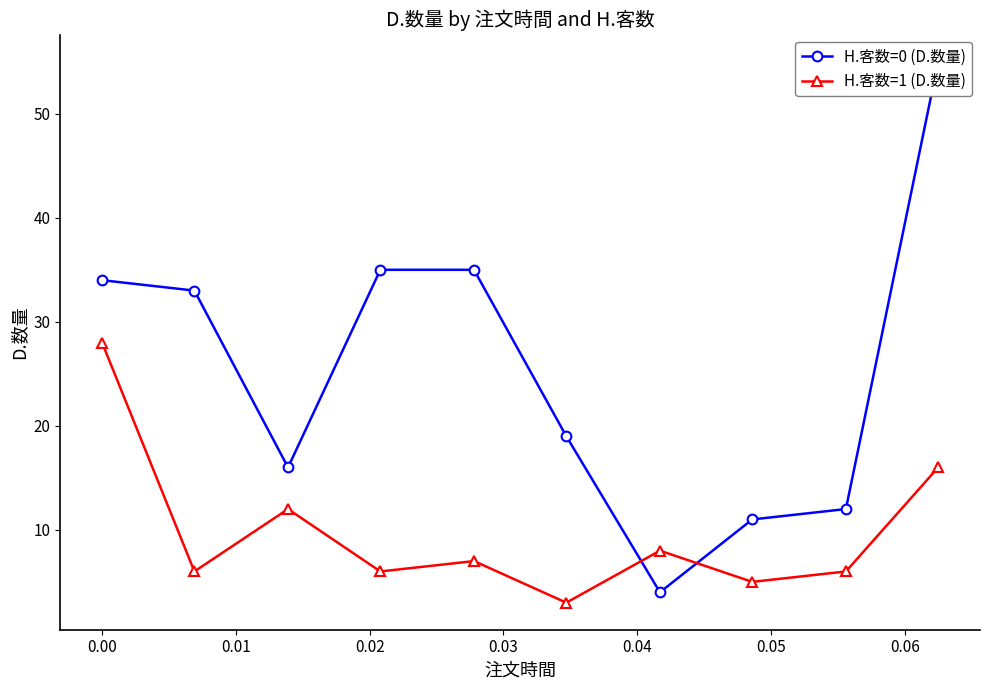

Which series has the largest total across all categories?

H.客数=0 (D.数量)